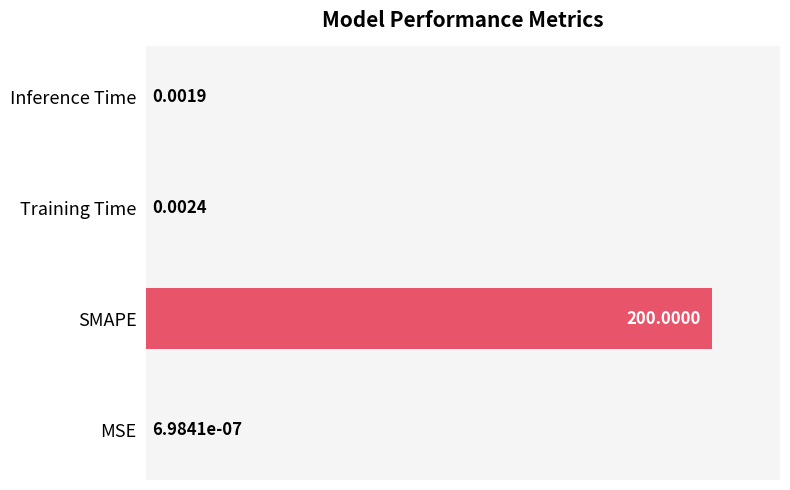

What is the sum of all values?

1.0